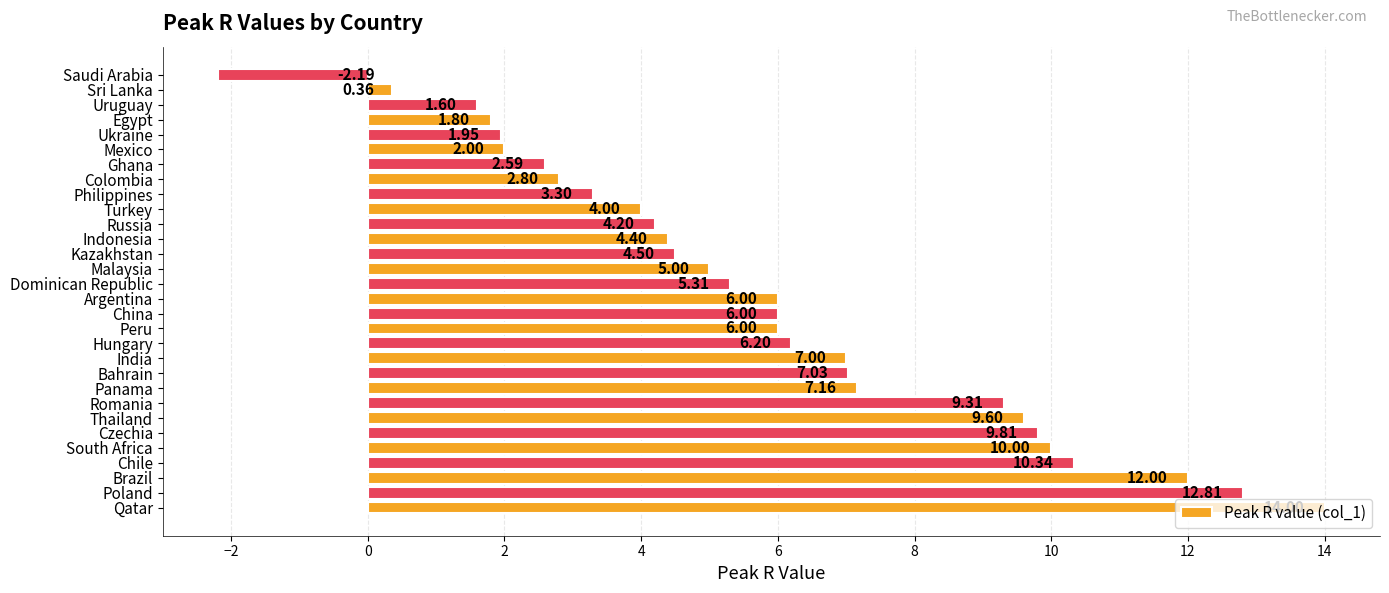

How many bars are there in total?

30